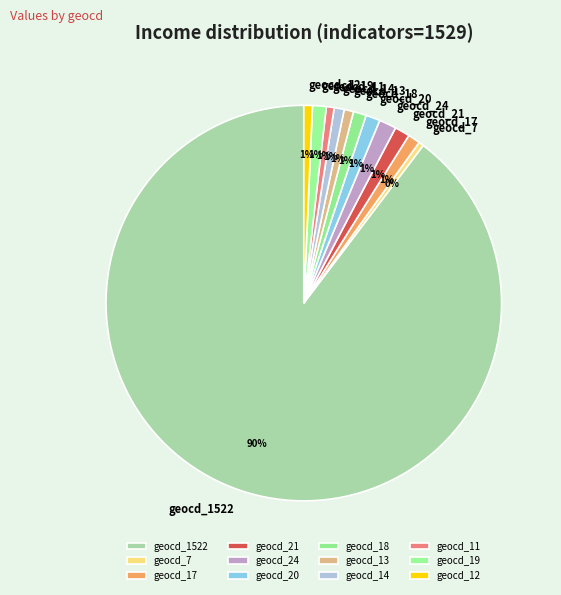

Which category has the biggest portion of the pie?

geocd_1522